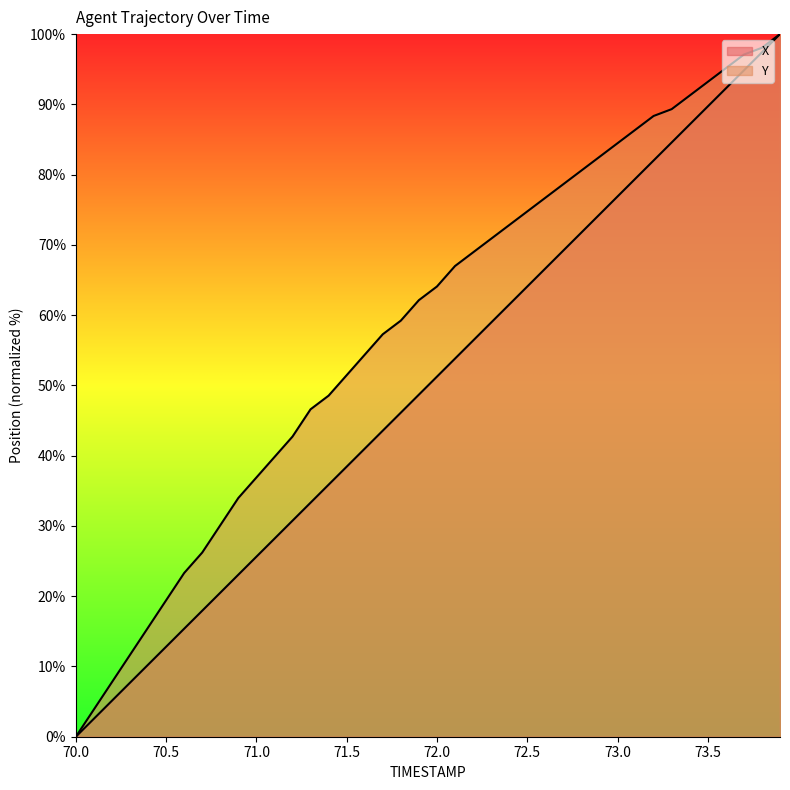

Between 70.0 and 70.9, which is larger?

70.9